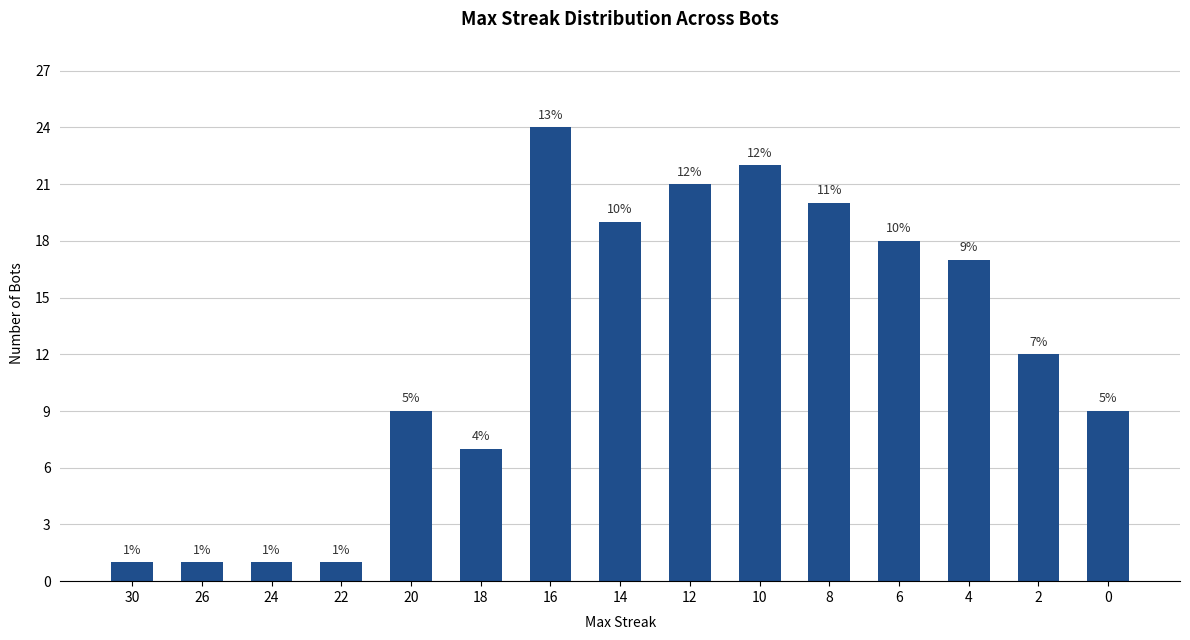

The chart shows a value of 18 at 6. True or false?

True